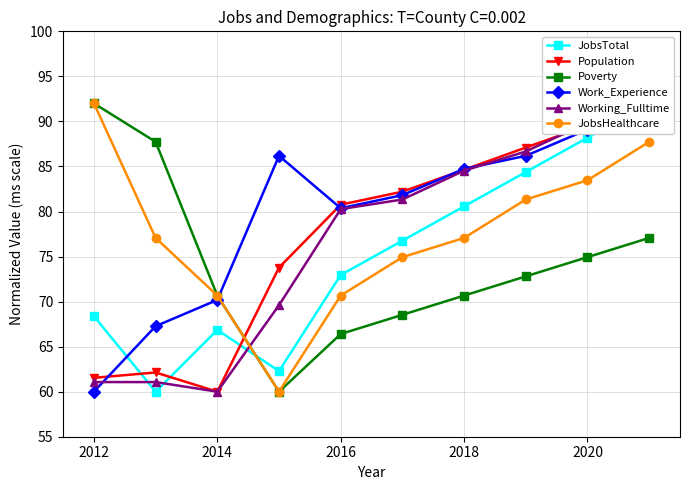

At which label does Poverty reach its peak?

2012